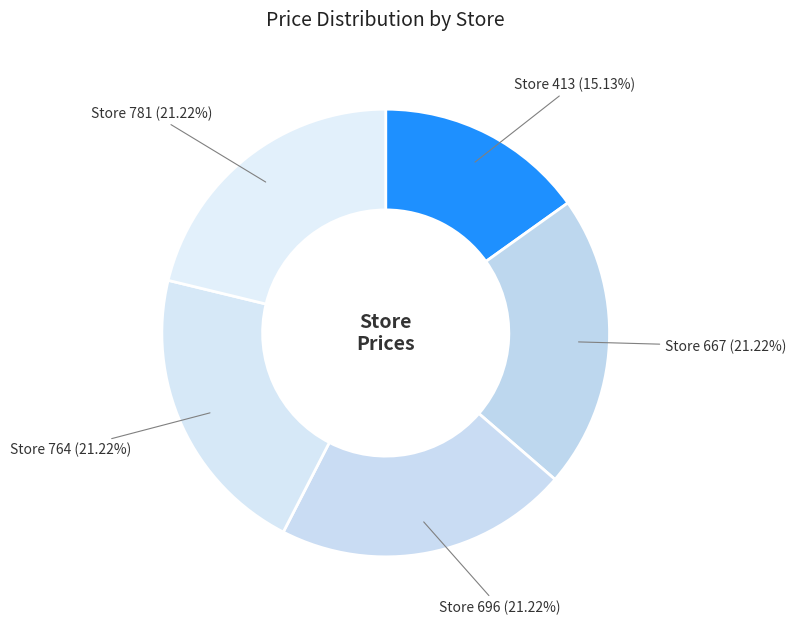

Which slice is the smallest?

Store 413